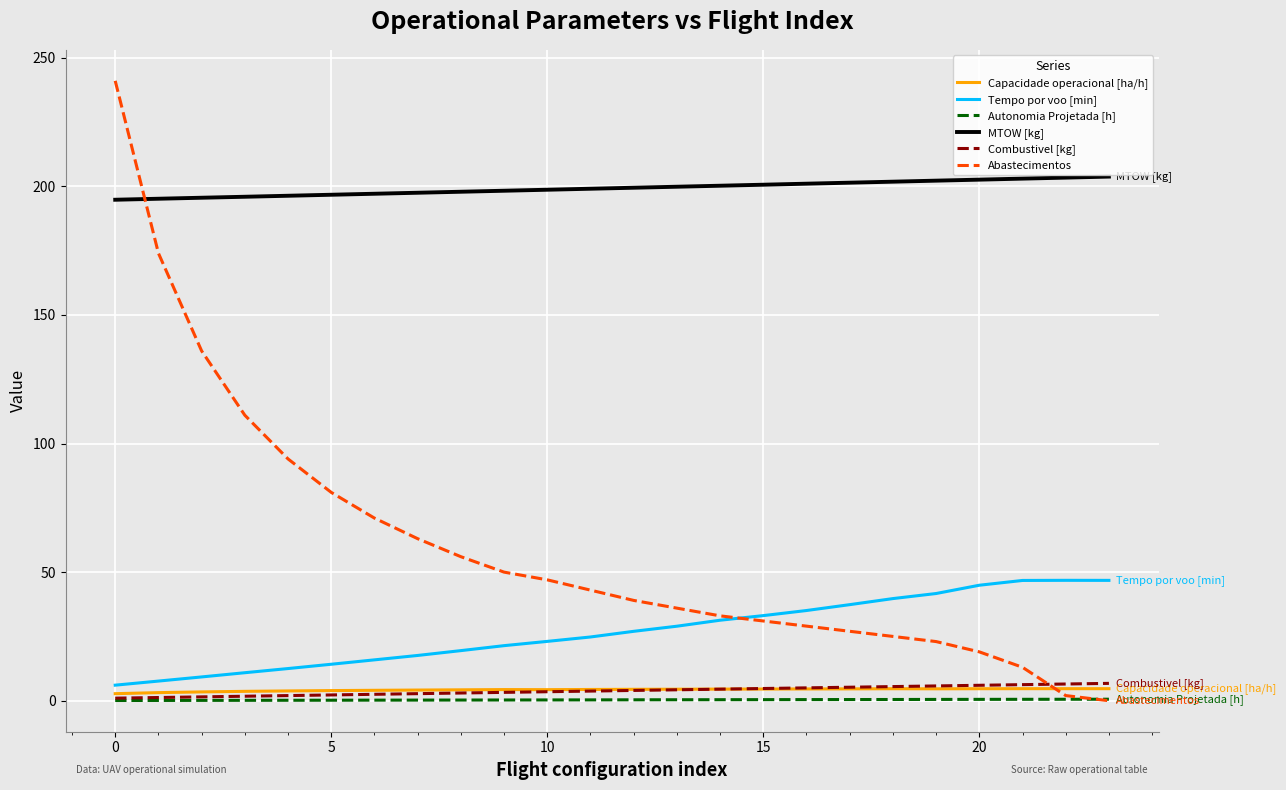

True or false: Autonomia Projetada [h] and Capacidade operacional [ha/h] cross at least once.

False